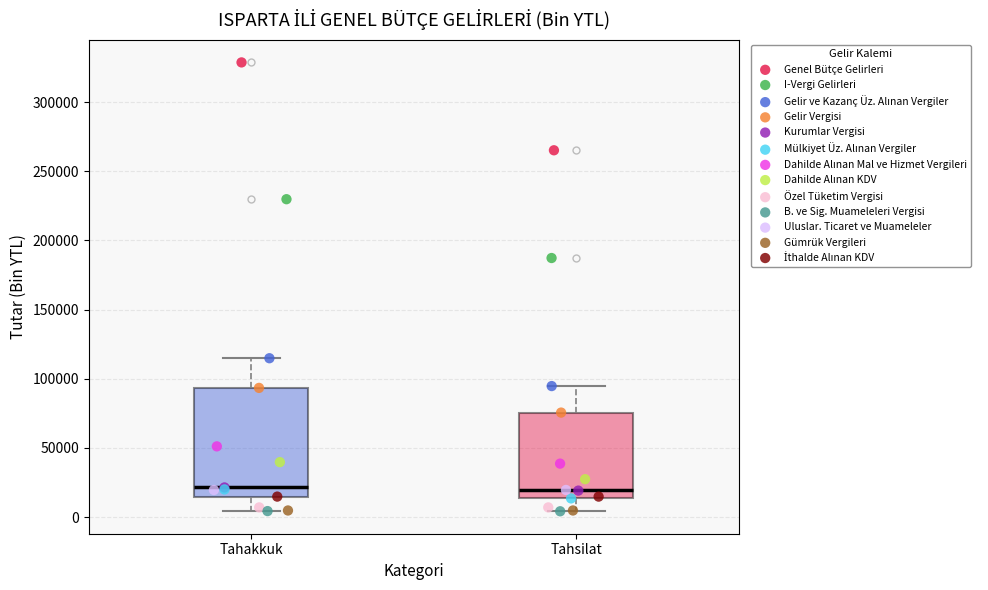

Reading left to right, read every box against the y-axis: the position of its median line, the range the box covers, and the ends of its whiskers. The values are not printed on the chart, so give them approximately, as read against the axis.

Tahakkuk: median 20000, box 15000 to 95000, whiskers 5000 to 115000
Tahsilat: median 20000, box 15000 to 75000, whiskers 5000 to 95000